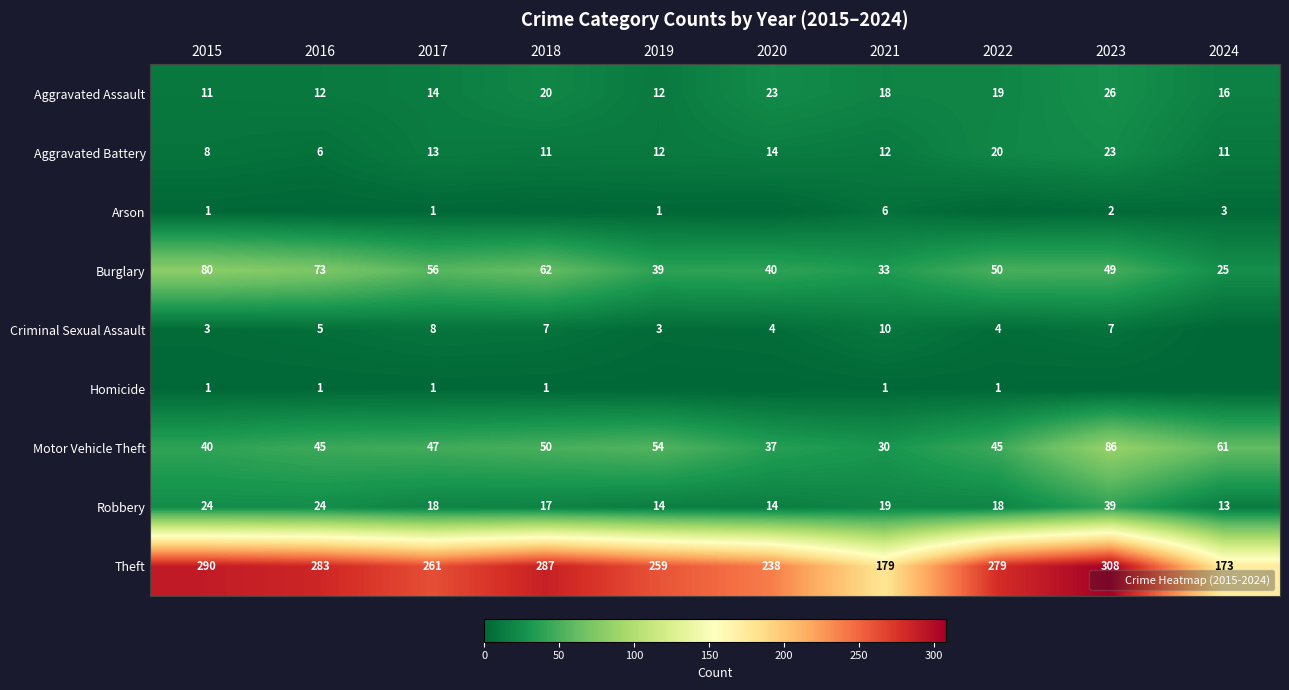

The value of Robbery at 2016 is 14. True or false?

False